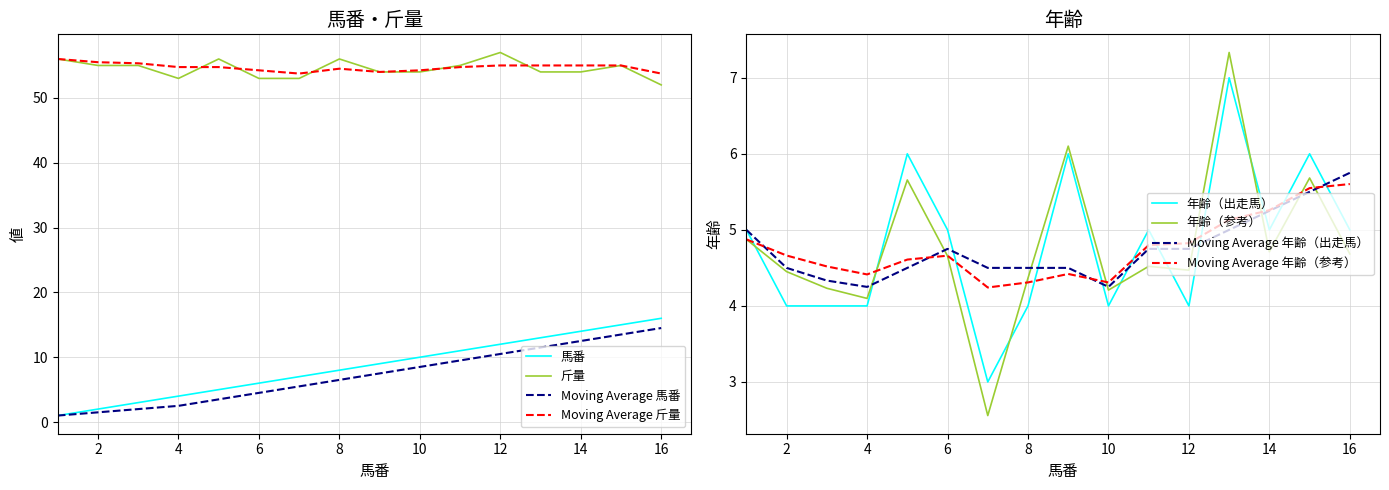

The 斤量 series shows 52.0 at 16. True or false?

True